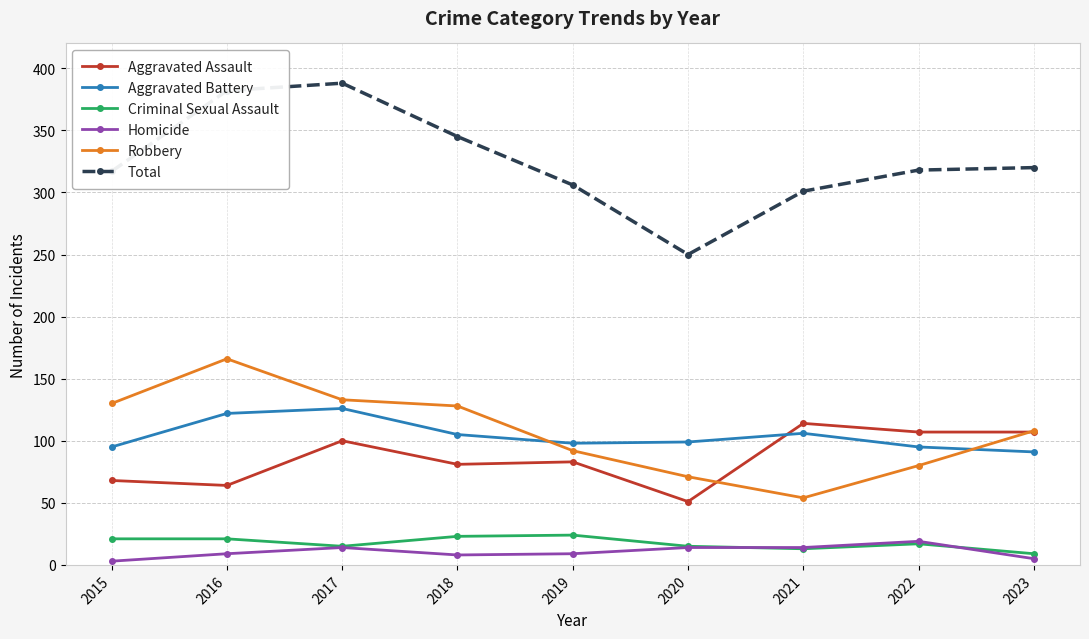

How many values in the Aggravated Assault series are below 83?

4